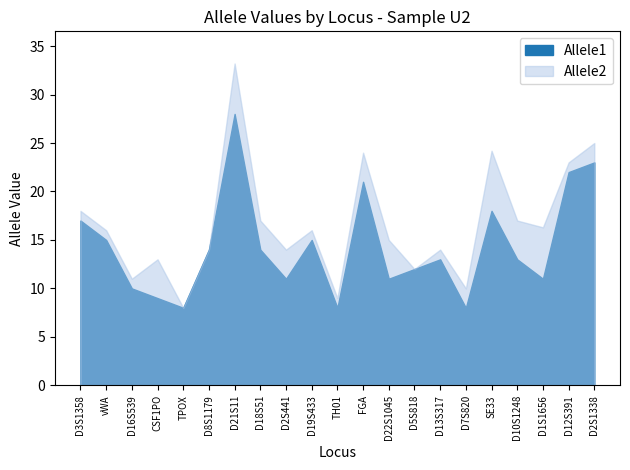

What is the difference between the maximum and minimum values in the Allele1 series?

20.0